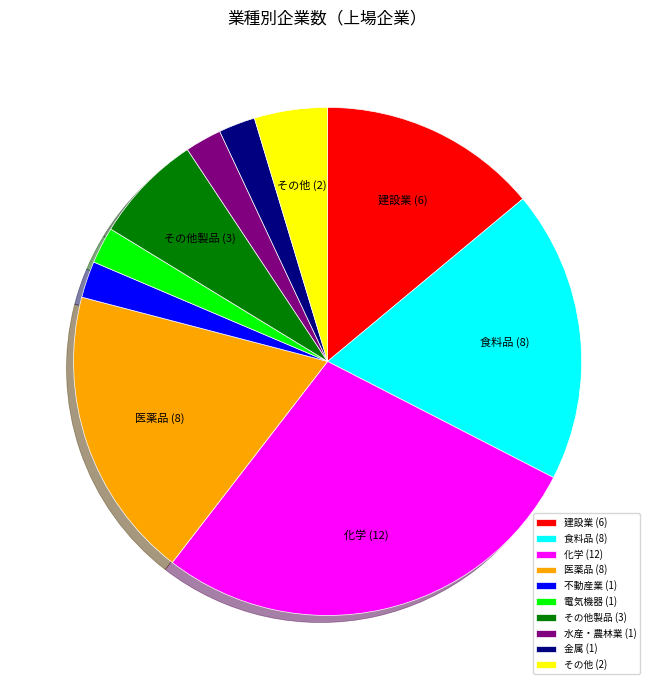

Is it true that 化学 (12) is 28% of the pie?

True